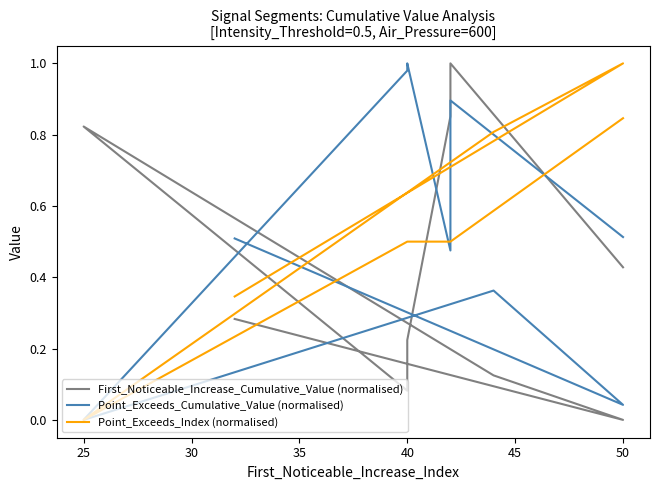

What is the greatest value displayed?

1.0